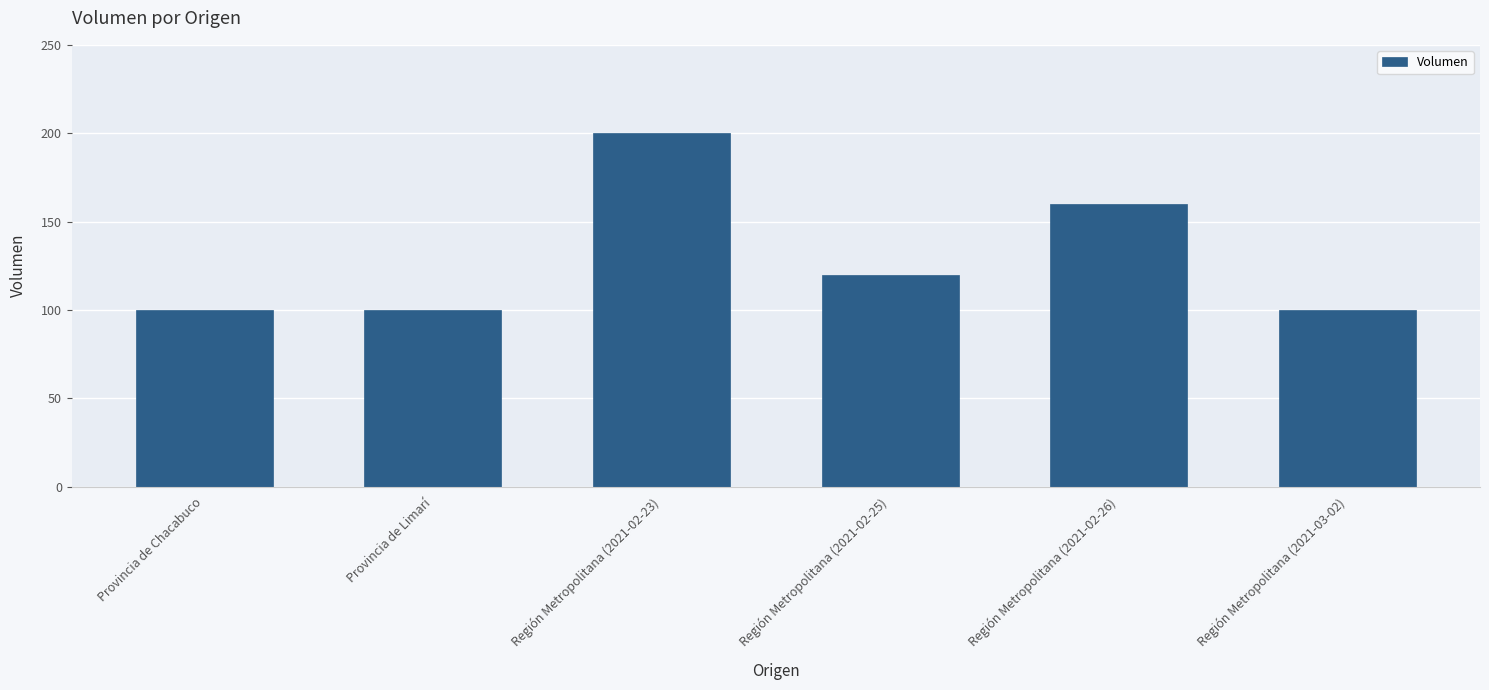

What is the value of the 3rd bar from the left?

200